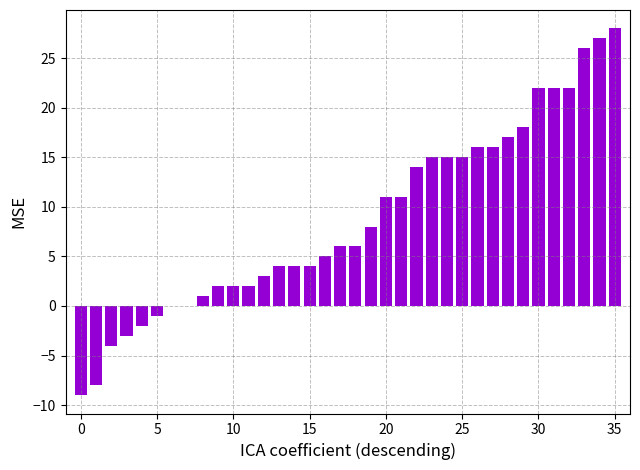

What is the maximum value shown in the chart?

28